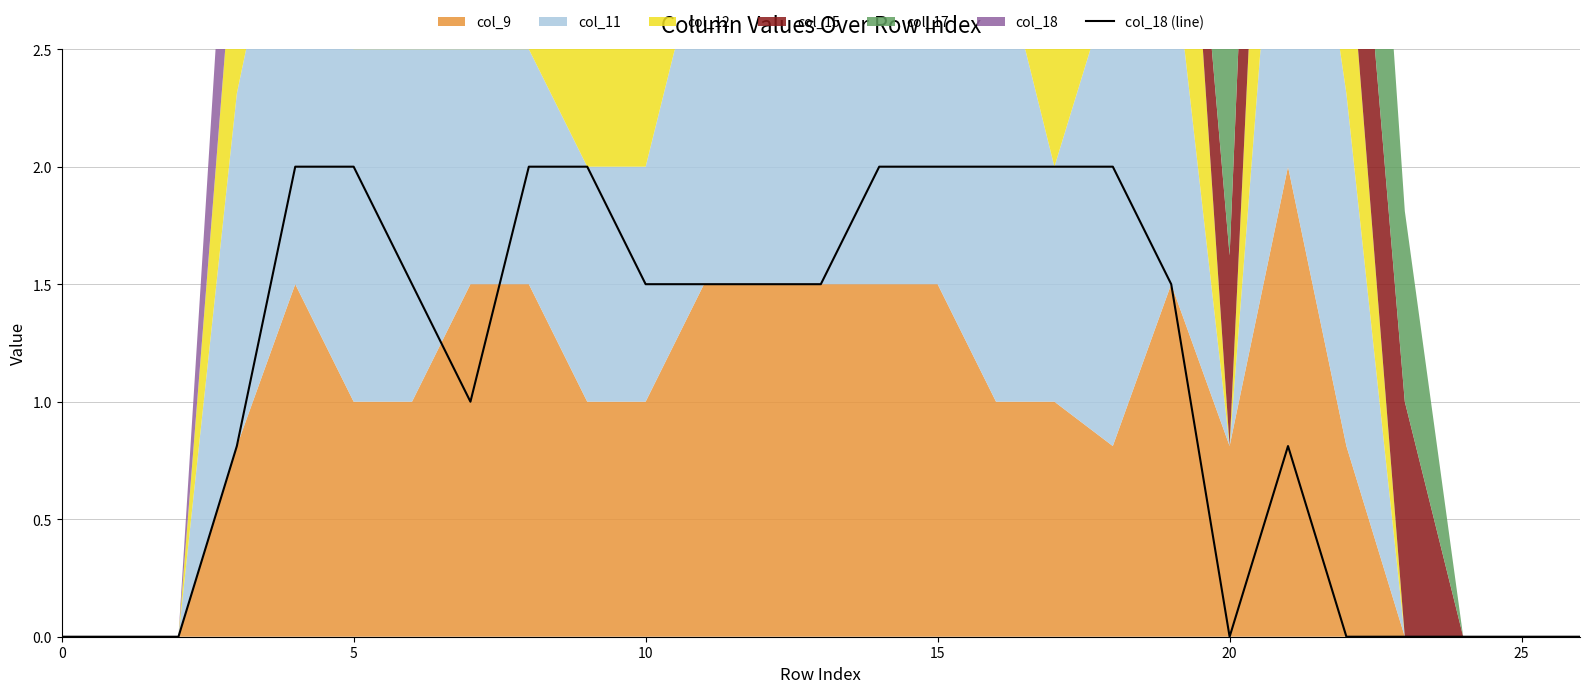

What is the label of the 11th point from the left?

10